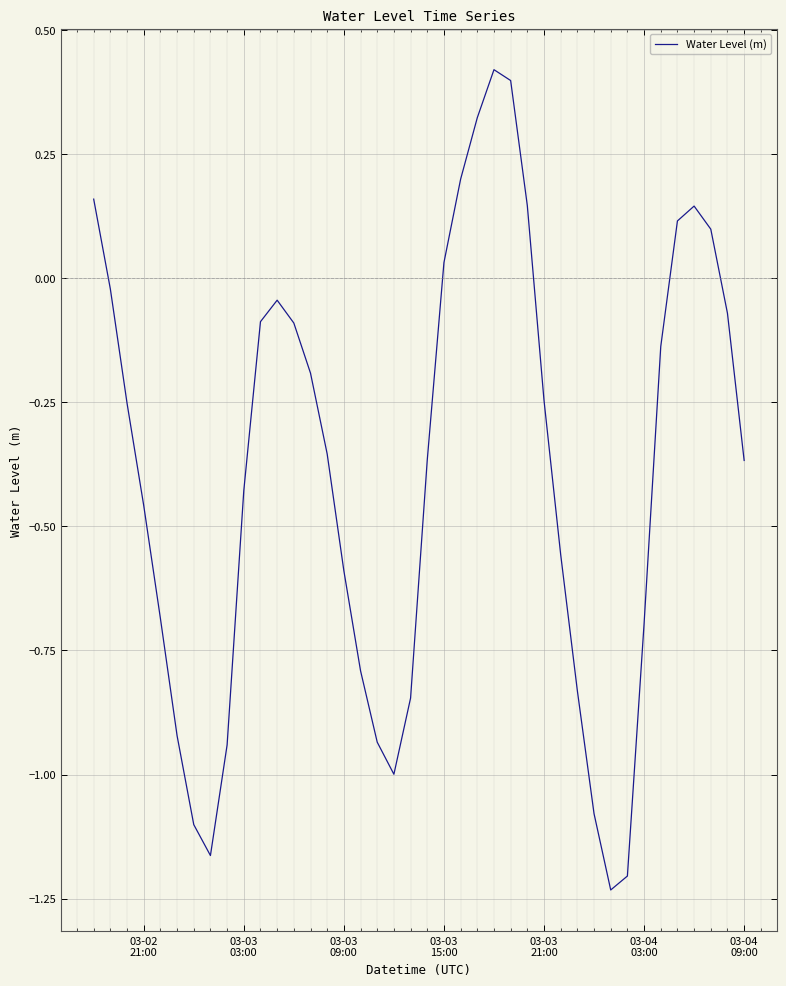

What is the difference between the maximum and minimum values?

1.7